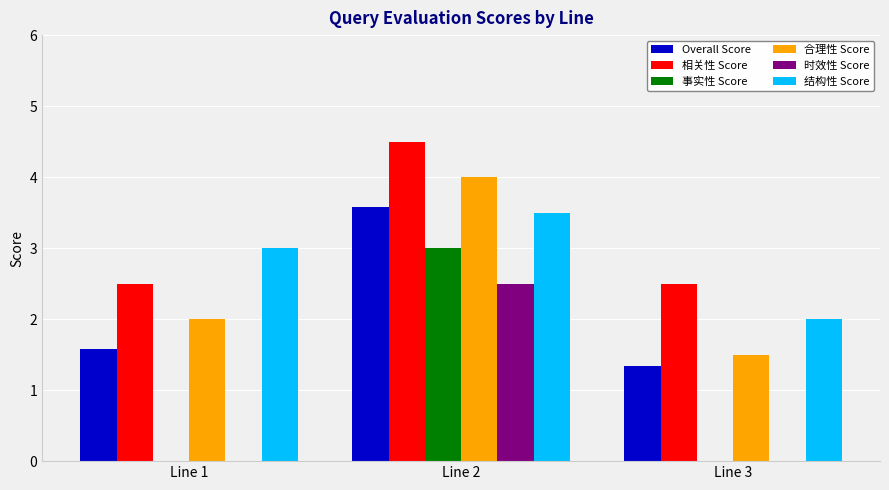

Which series has the largest total across all categories?

相关性 Score